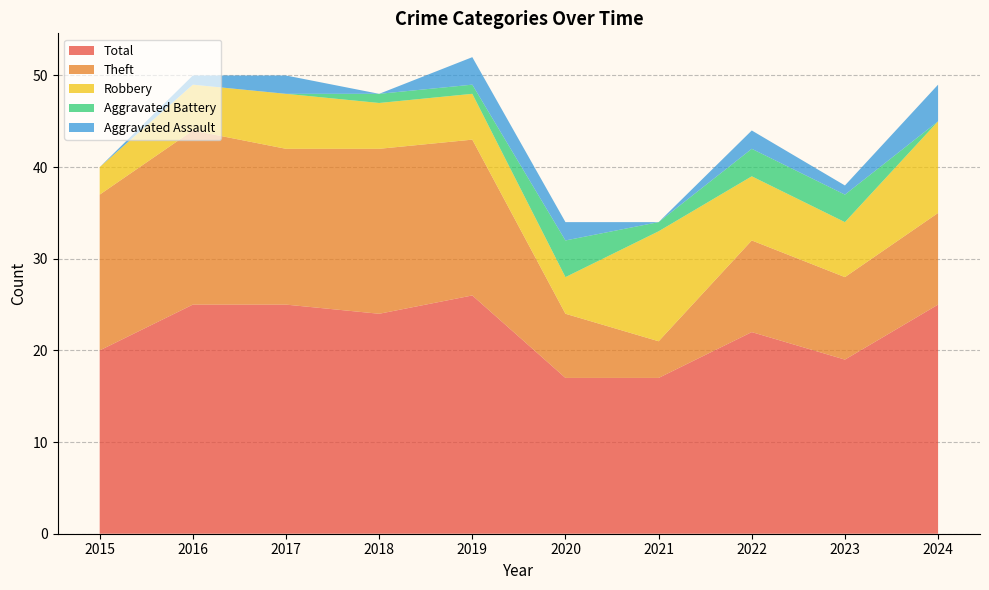

Reading left to right, extract all data points from this chart.

Robbery: 3	5	6	5	5	4	12	7	6	10
Theft: 17	19	17	18	17	7	4	10	9	10
Total: 20	25	25	24	26	17	17	22	19	25
Aggravated Assault: 0	1	2	0	3	2	0	2	1	4
Aggravated Battery: 0	0	0	1	1	4	1	3	3	0